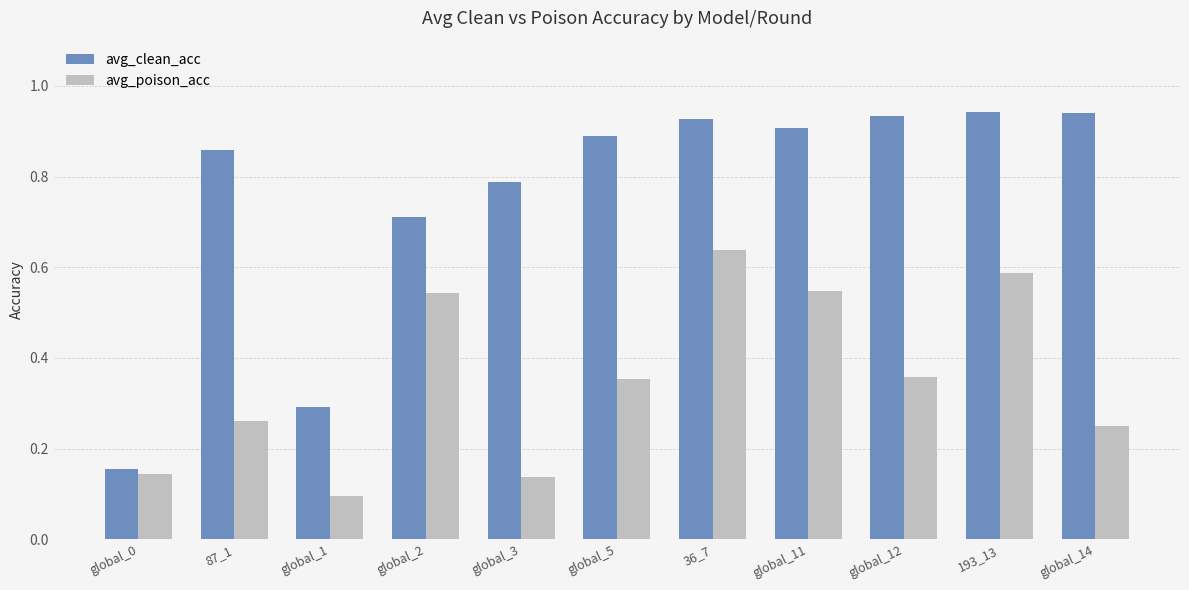

True or false: avg_clean_acc has a value of 0.6 at global_12.

False